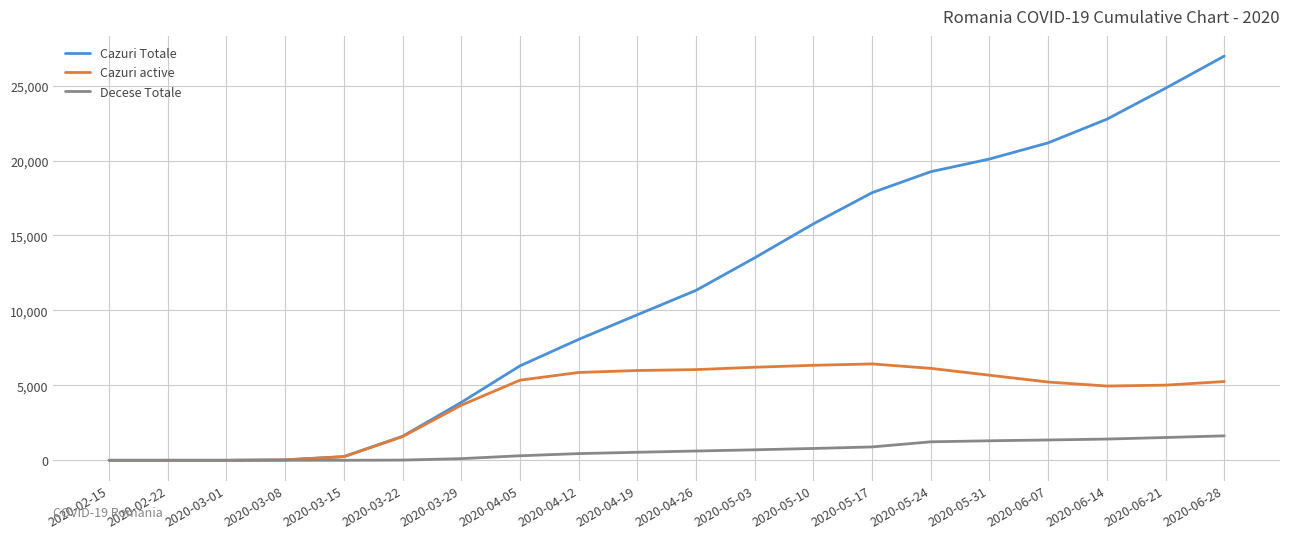

What position from the right is 2020-04-12?

12